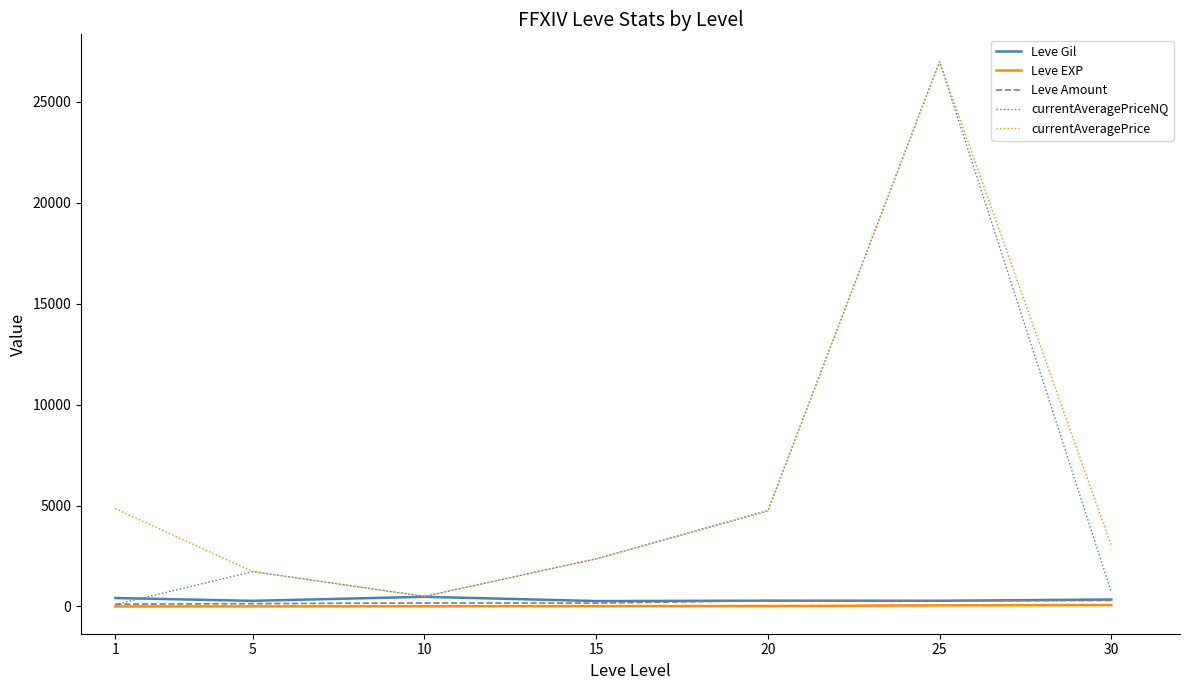

Which series has the widest spread of values?

currentAveragePriceNQ